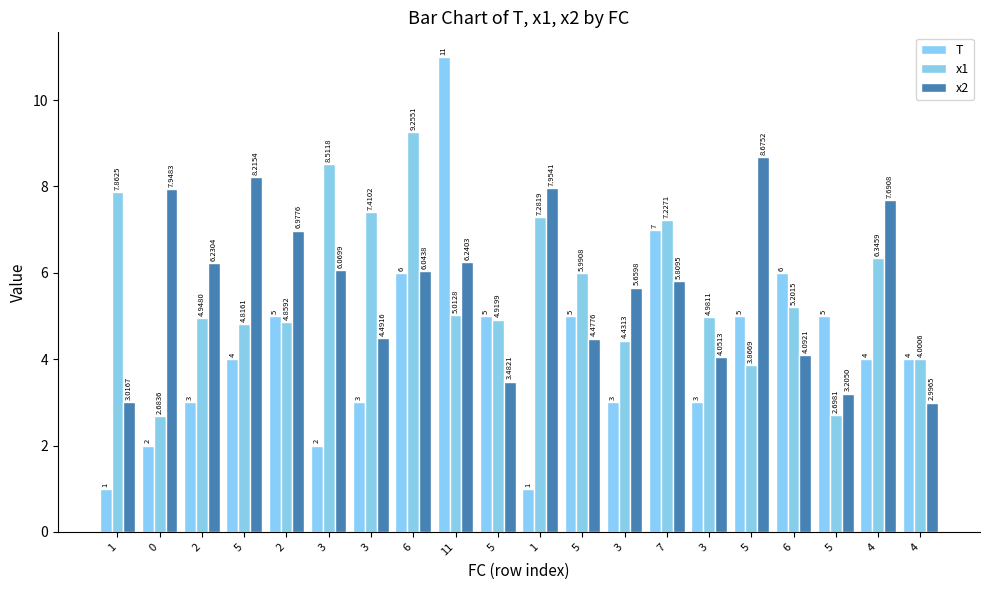

How many T values are between 3 and 5?

12